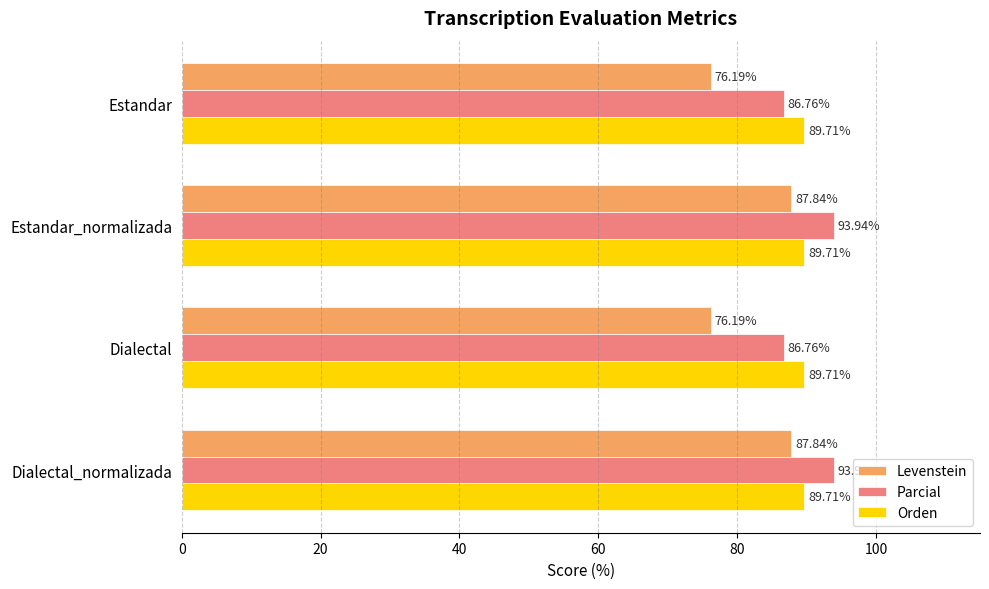

At how many categories does at least one series exceed 80?

4